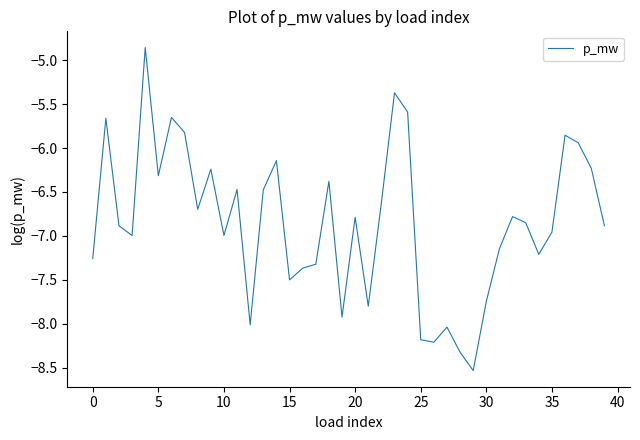

What is the difference between the maximum and minimum values?

3.7